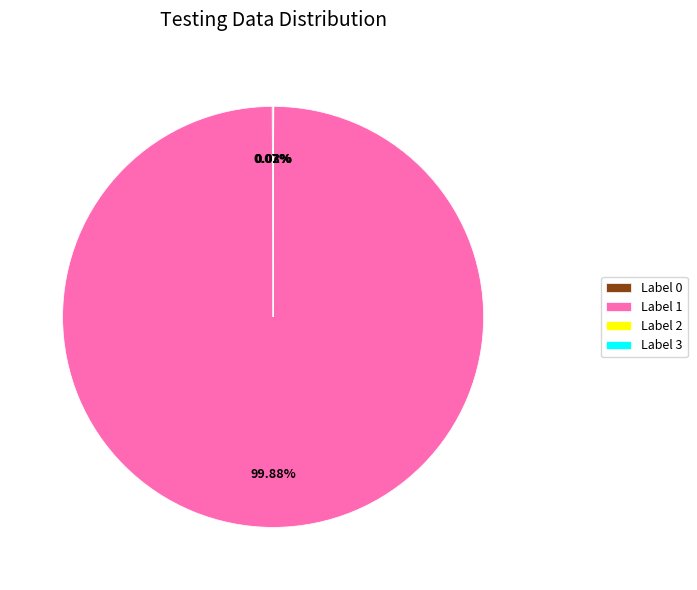

To the nearest percent, what is the average slice percentage?

25%